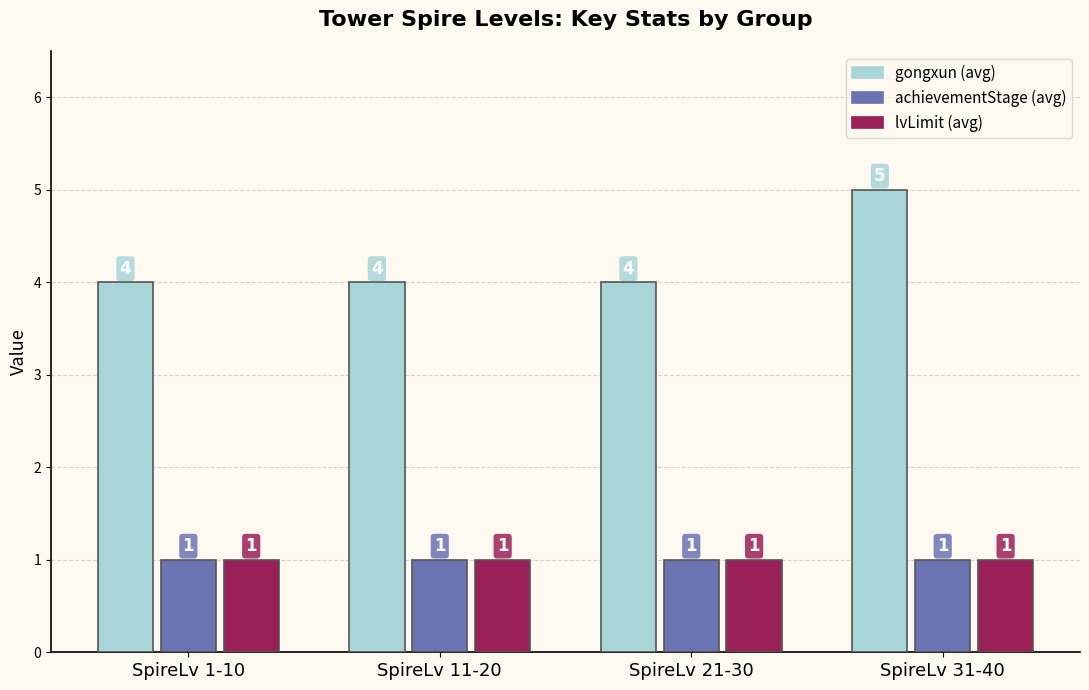

The value of gongxun (avg) at SpireLv 31-40 is 2. True or false?

False